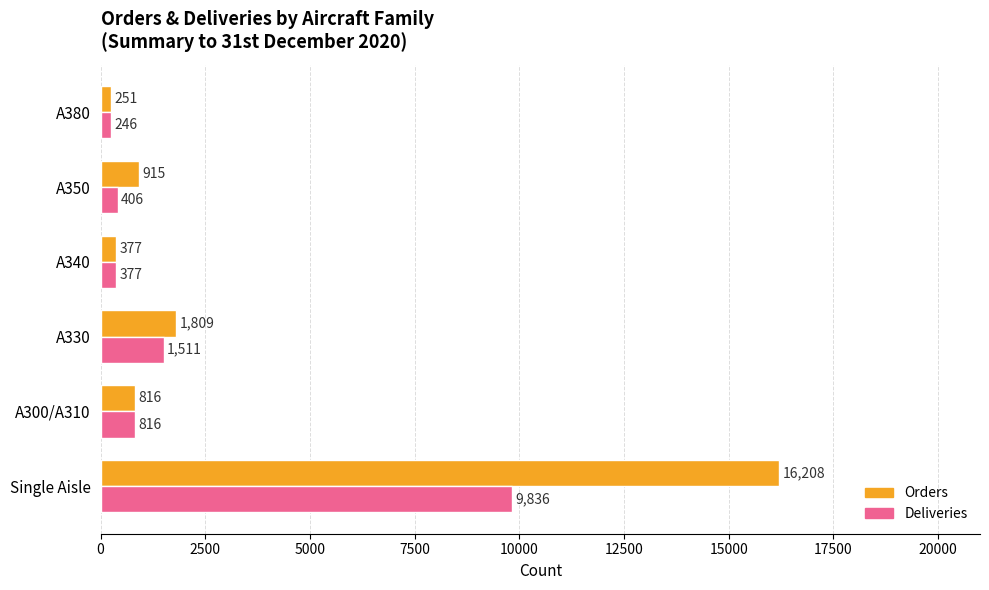

What is the sum of all Orders values?

20376